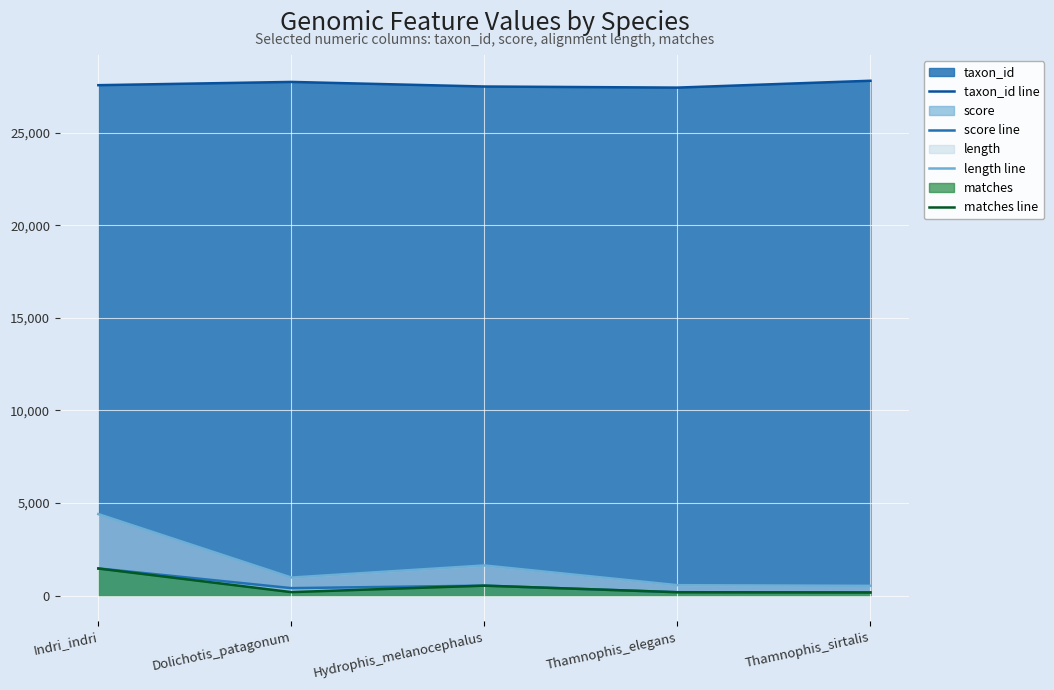

Reading left to right, what are all the values shown in this chart?

taxon_id line: 27559	27735	27487	27428	27798
score line: 1476	411	545	190	178
length line: 4407	982	1635	570	534
matches line: 1469	195	545	190	178